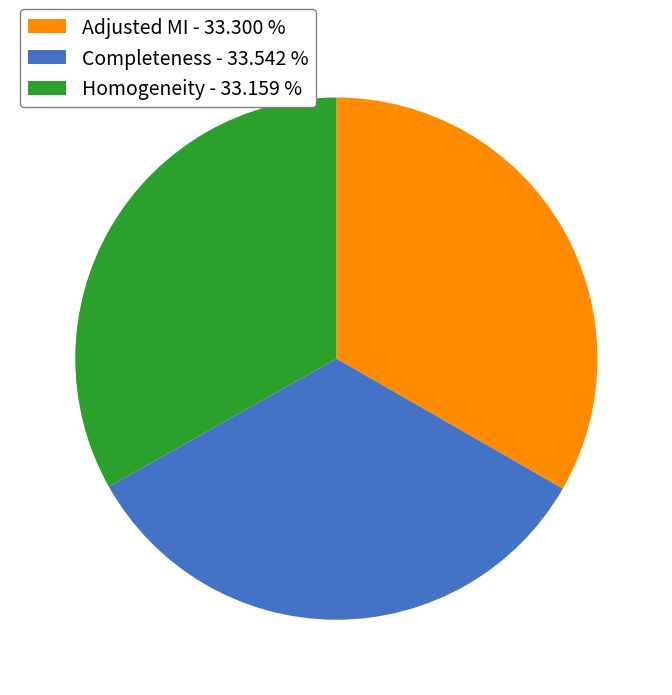

Is there any slice that represents more than half of the pie?

No